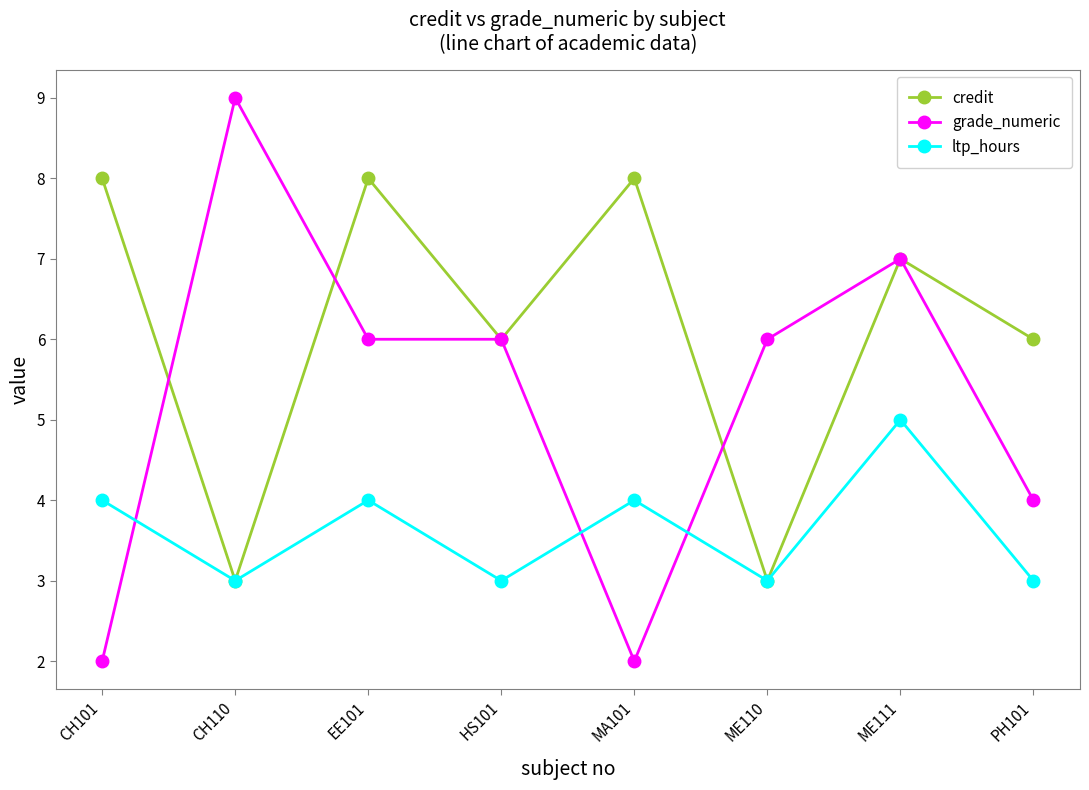

What is the label of the 1st point from the left?

CH101